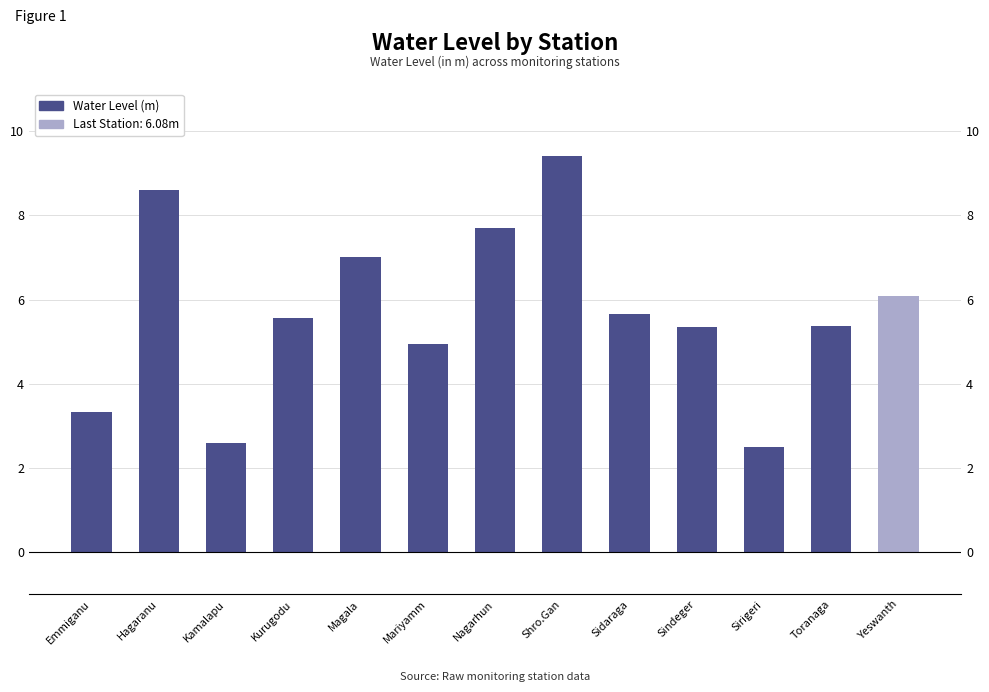

What is the sum of the values at Kurugodu and Yeswanth?

11.6